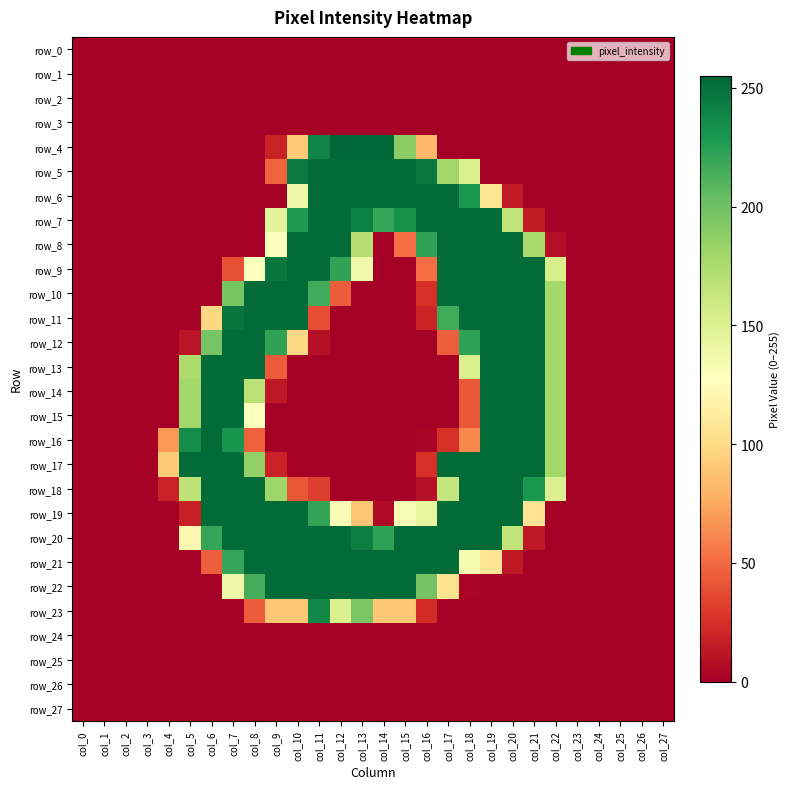

Is it true that row_8 equals 0 at col_23?

True